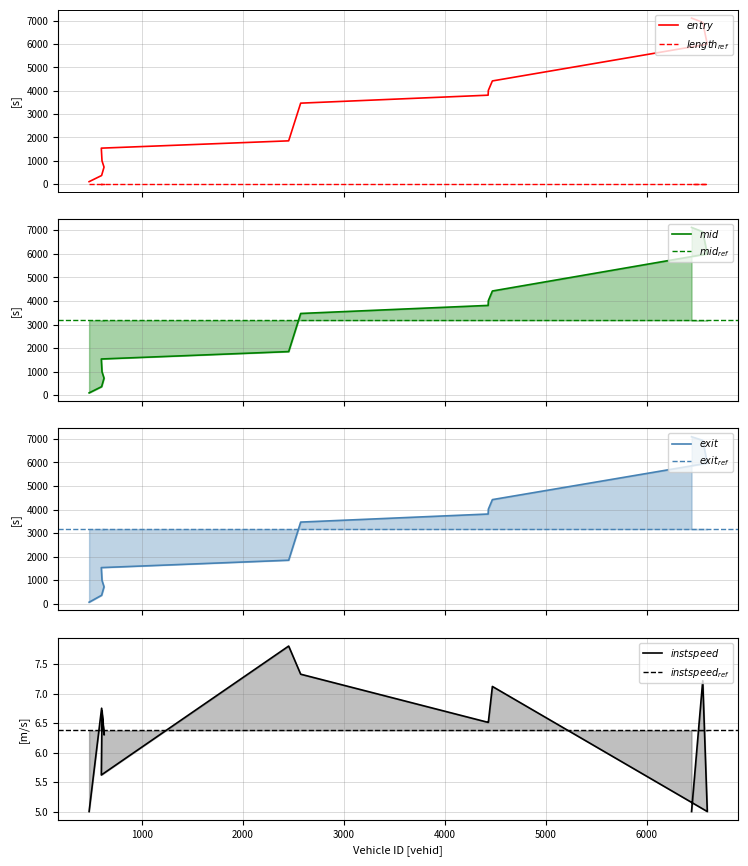

Where does the exit series first go above 3469?

2571